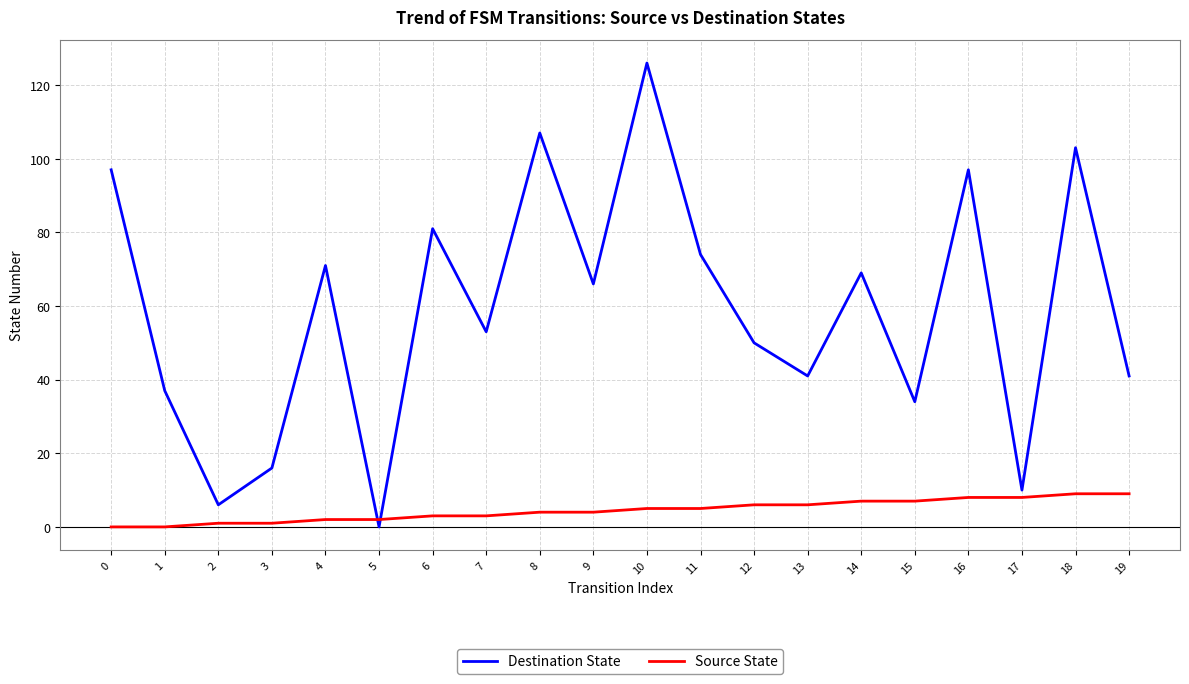

Which series has the largest range (max minus min)?

Destination State